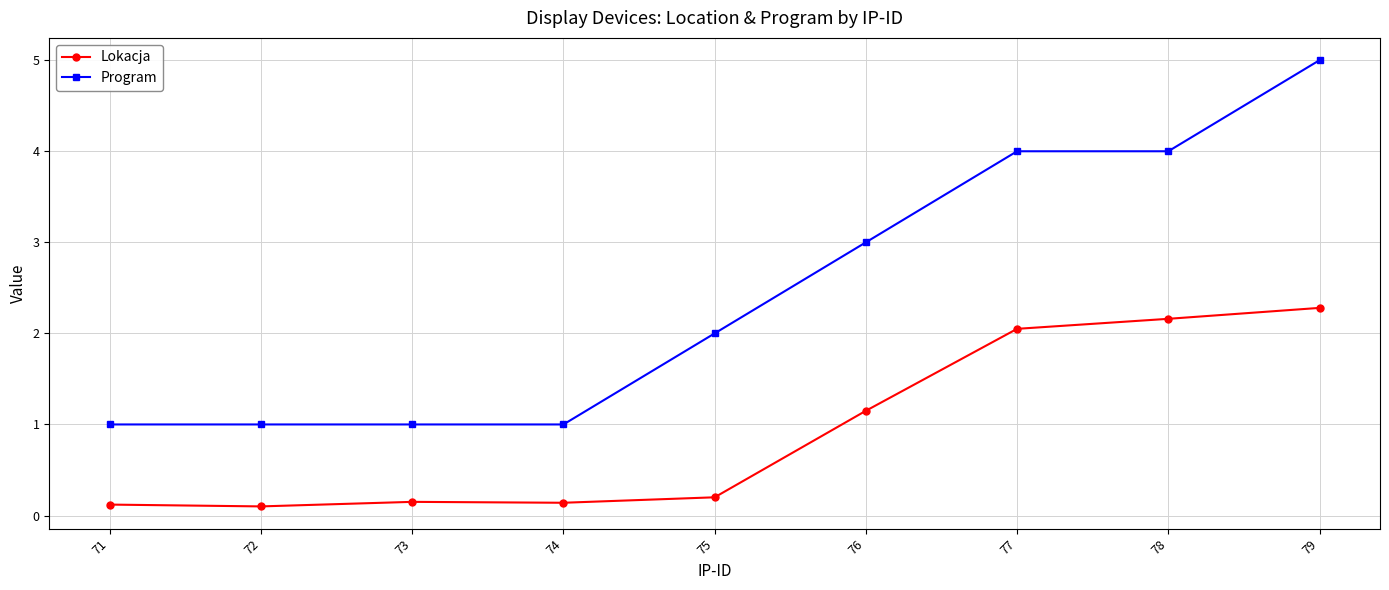

How many values in the Program series are below 2?

4